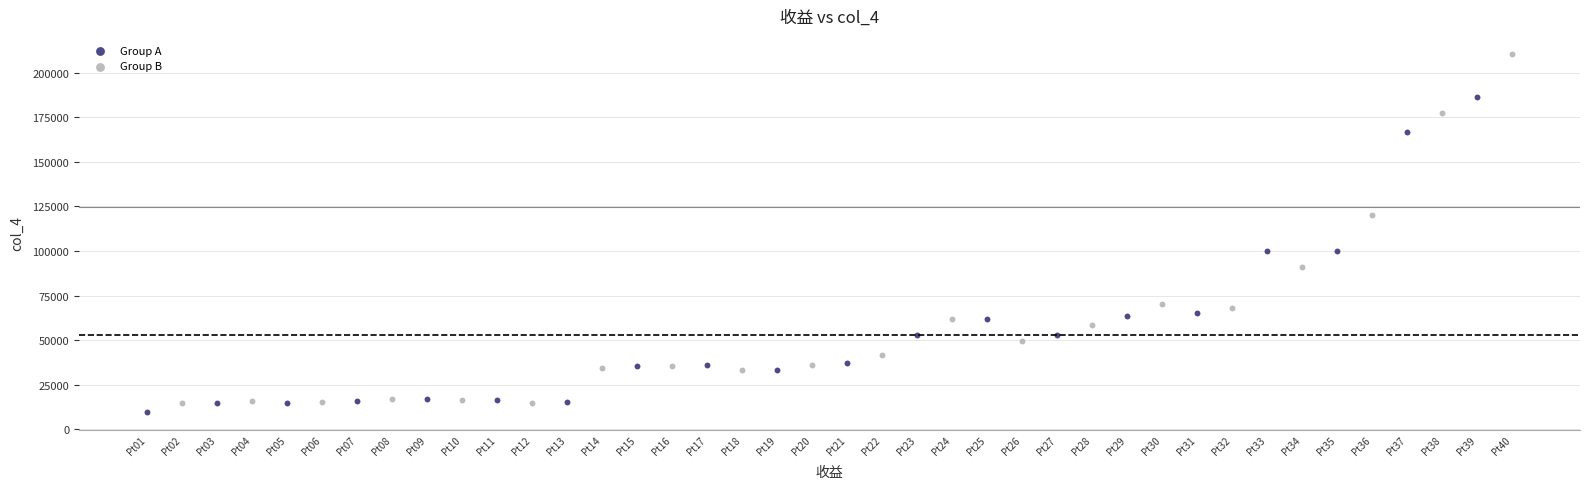

Which series contains the lowest Y value?

Group A